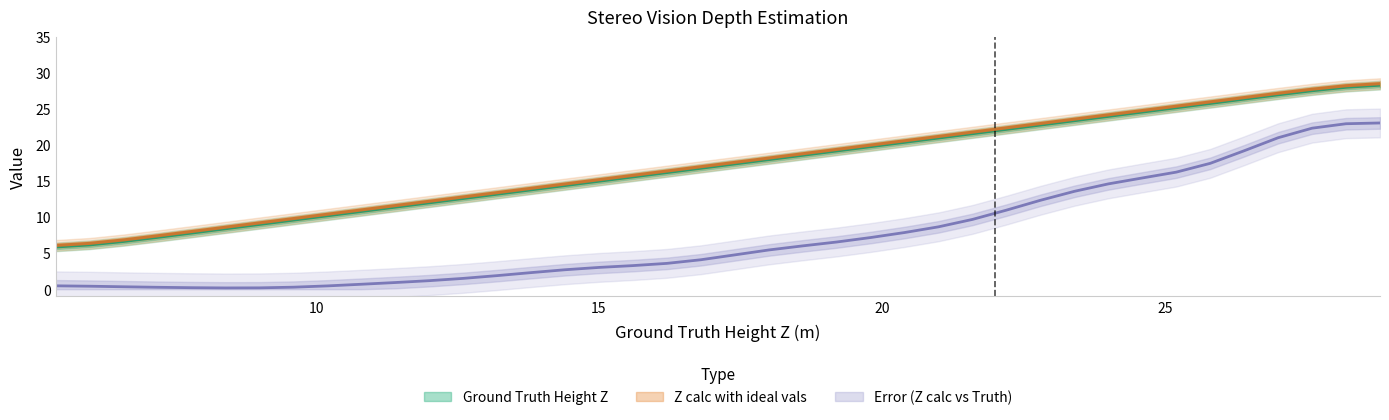

Reading right to left, transcribe all the data shown in this chart.

Ground Truth Height Z: 28.8=28.3	28.2=28.0	27.6=27.6	27.0=27.0	26.4=26.4	25.8=25.8	25.2=25.2	24.6=24.6	24.0=24.0	23.4=23.4	22.8=22.8	22.2=22.2	21.6=21.6	21.0=21.0	20.4=20.4	19.8=19.8	19.2=19.2	18.6=18.6	18.0=18.0	17.4=17.4	16.8=16.8	16.2=16.2	15.6=15.6	15.0=15.0	14.4=14.4	13.8=13.8	13.2=13.2	12.6=12.6	12.0=12.0	11.4=11.4	10.8=10.8	10.2=10.2	9.6=9.6	9.0=9.0	8.4=8.4	7.8=7.8	7.2=7.2	6.6=6.6	6.0=6.2	5.4=5.9
Z calc with ideal vals: 28.8=28.5	28.2=28.2	27.6=27.8	27.0=27.2	26.4=26.6	25.8=26.0	25.2=25.4	24.6=24.8	24.0=24.2	23.4=23.6	22.8=23.0	22.2=22.4	21.6=21.8	21.0=21.2	20.4=20.6	19.8=20.0	19.2=19.4	18.6=18.8	18.0=18.2	17.4=17.6	16.8=17.0	16.2=16.4	15.6=15.8	15.0=15.2	14.4=14.6	13.8=14.0	13.2=13.4	12.6=12.8	12.0=12.2	11.4=11.6	10.8=11.0	10.2=10.4	9.6=9.8	9.0=9.2	8.4=8.6	7.8=8.0	7.2=7.4	6.6=6.8	6.0=6.4	5.4=6.1
Error( Z calc and ground truth Z): 28.8=23.1	28.2=23.0	27.6=22.4	27.0=21.0	26.4=19.2	25.8=17.5	25.2=16.2	24.6=15.4	24.0=14.6	23.4=13.6	22.8=12.3	22.2=11.0	21.6=9.7	21.0=8.7	20.4=7.9	19.8=7.2	19.2=6.5	18.6=6.0	18.0=5.4	17.4=4.8	16.8=4.1	16.2=3.6	15.6=3.3	15.0=3.0	14.4=2.7	13.8=2.3	13.2=1.9	12.6=1.5	12.0=1.2	11.4=0.9	10.8=0.7	10.2=0.5	9.6=0.3	9.0=0.2	8.4=0.2	7.8=0.2	7.2=0.3	6.6=0.3	6.0=0.4	5.4=0.5